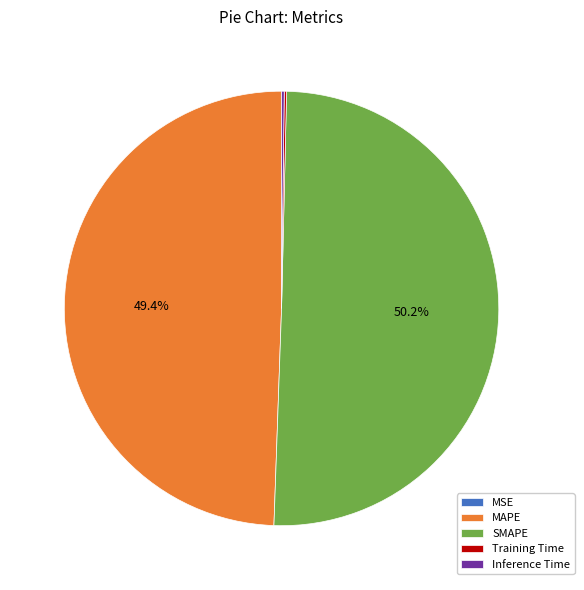

Which slice represents more than half of the pie?

SMAPE